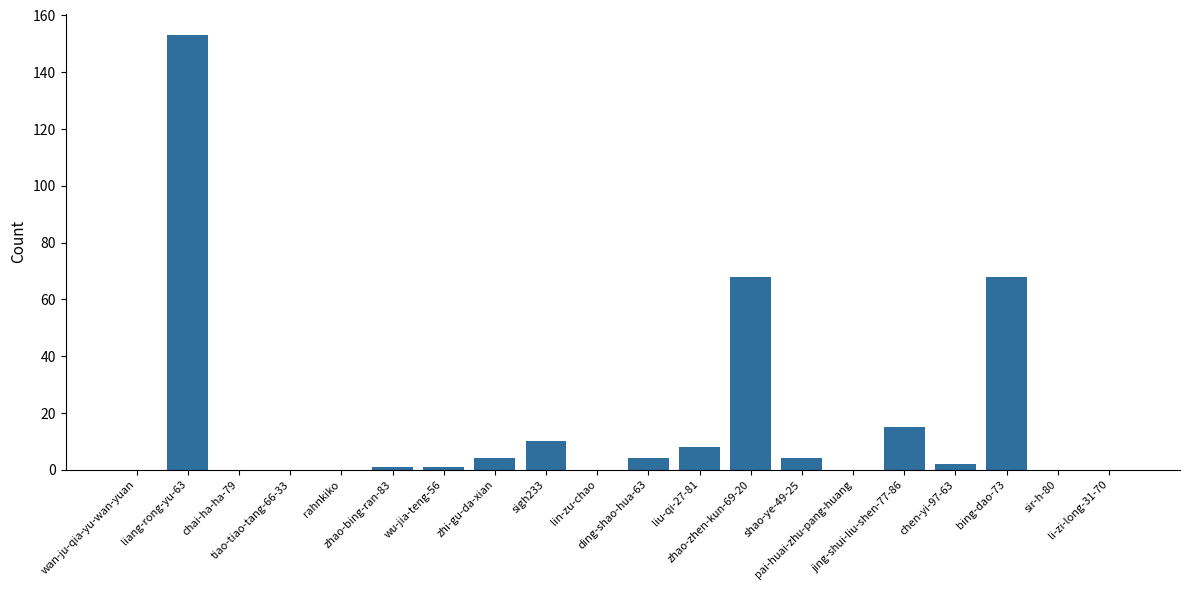

The value at ding-shao-hua-63 is 4. True or false?

True